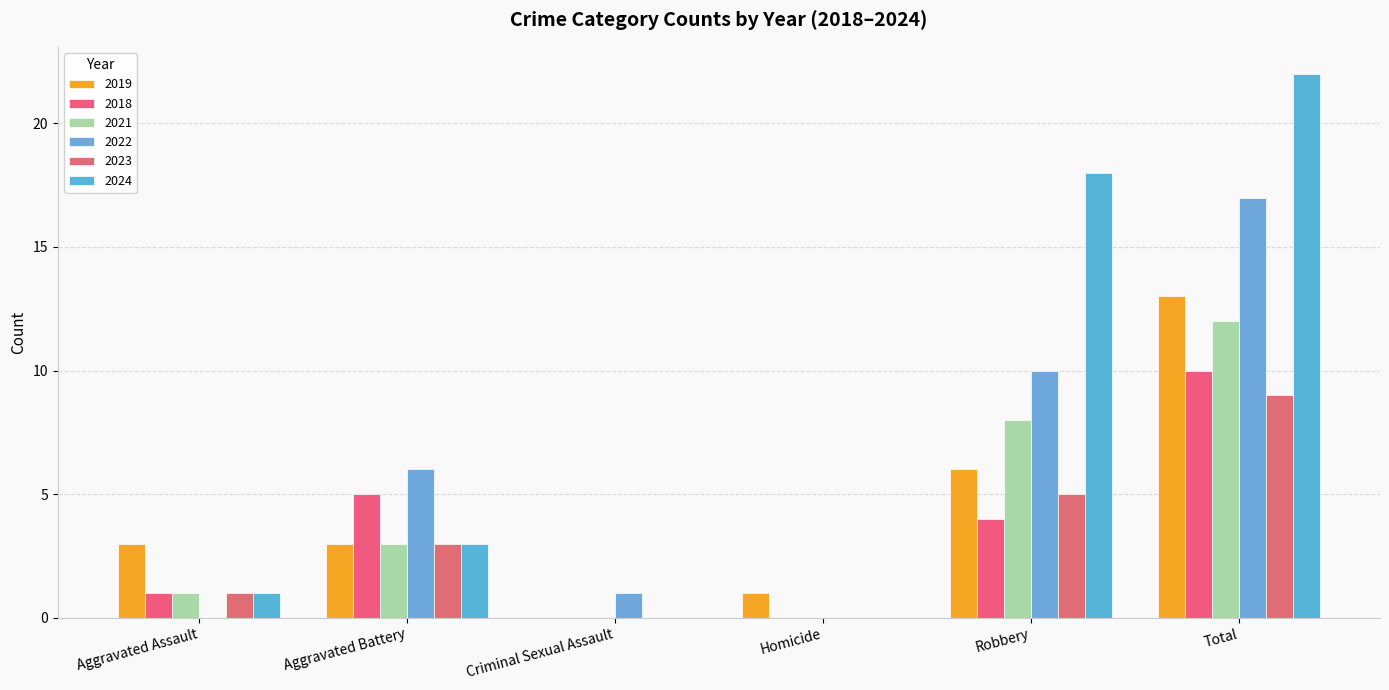

What is the total value across all series at Robbery?

51